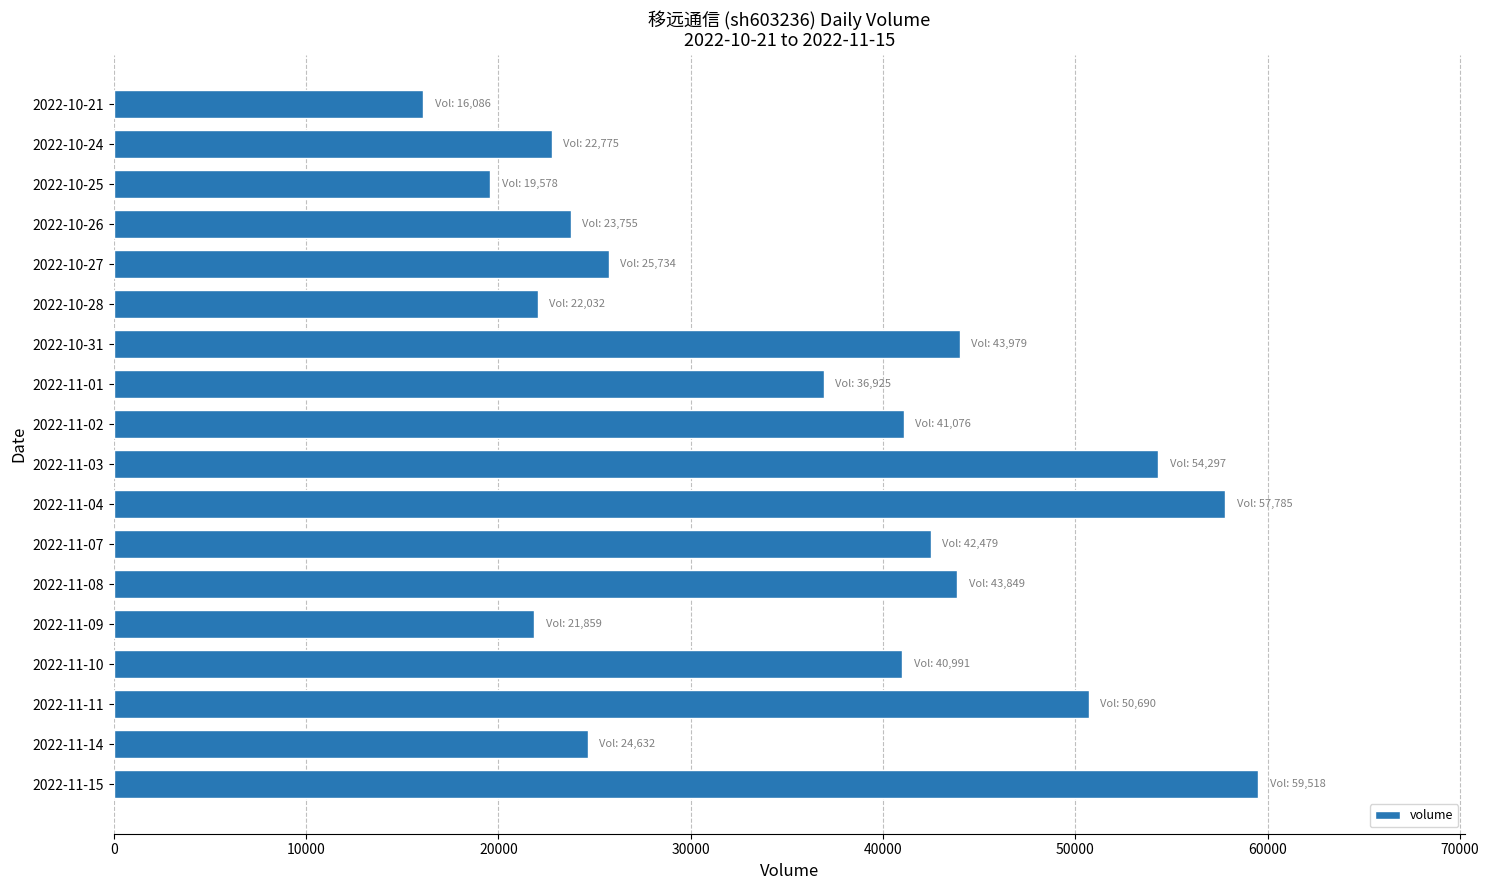

What is the average value?

36002